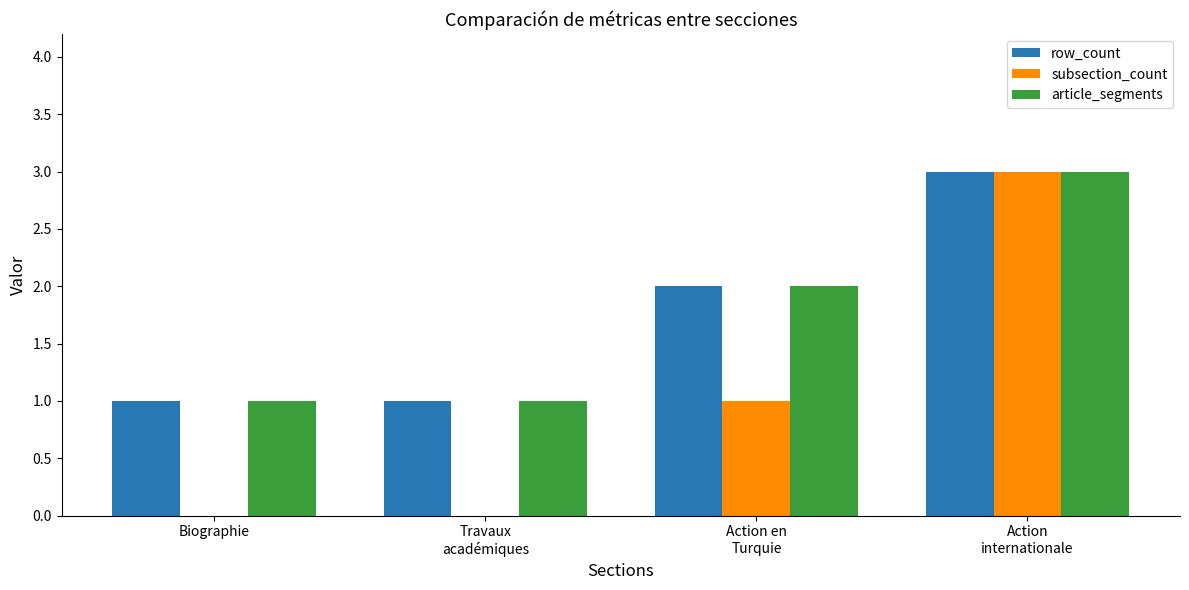

What is the sum of all row_count values?

7